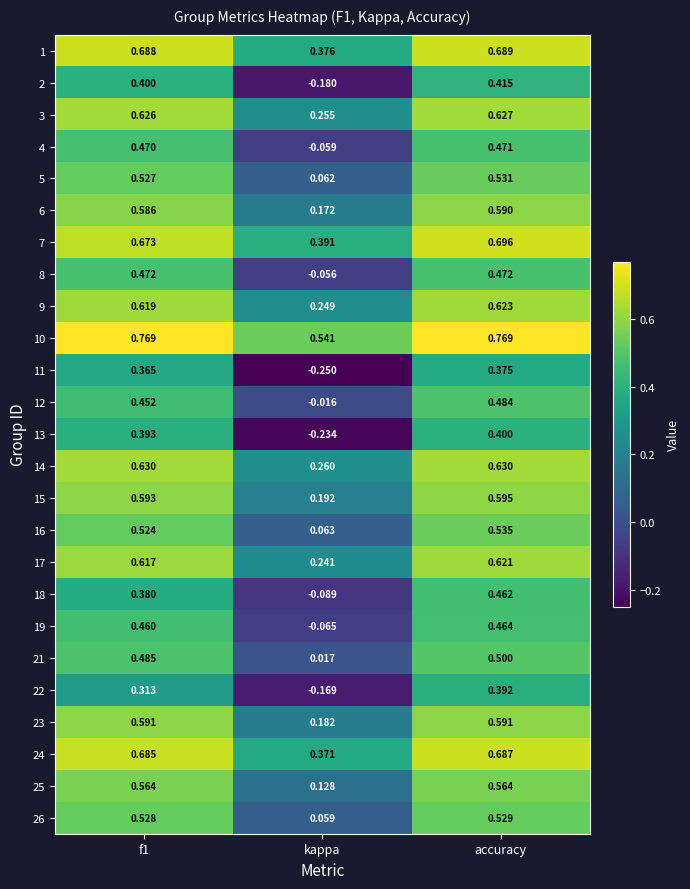

Which label corresponds to the smallest value in the chart?

kappa